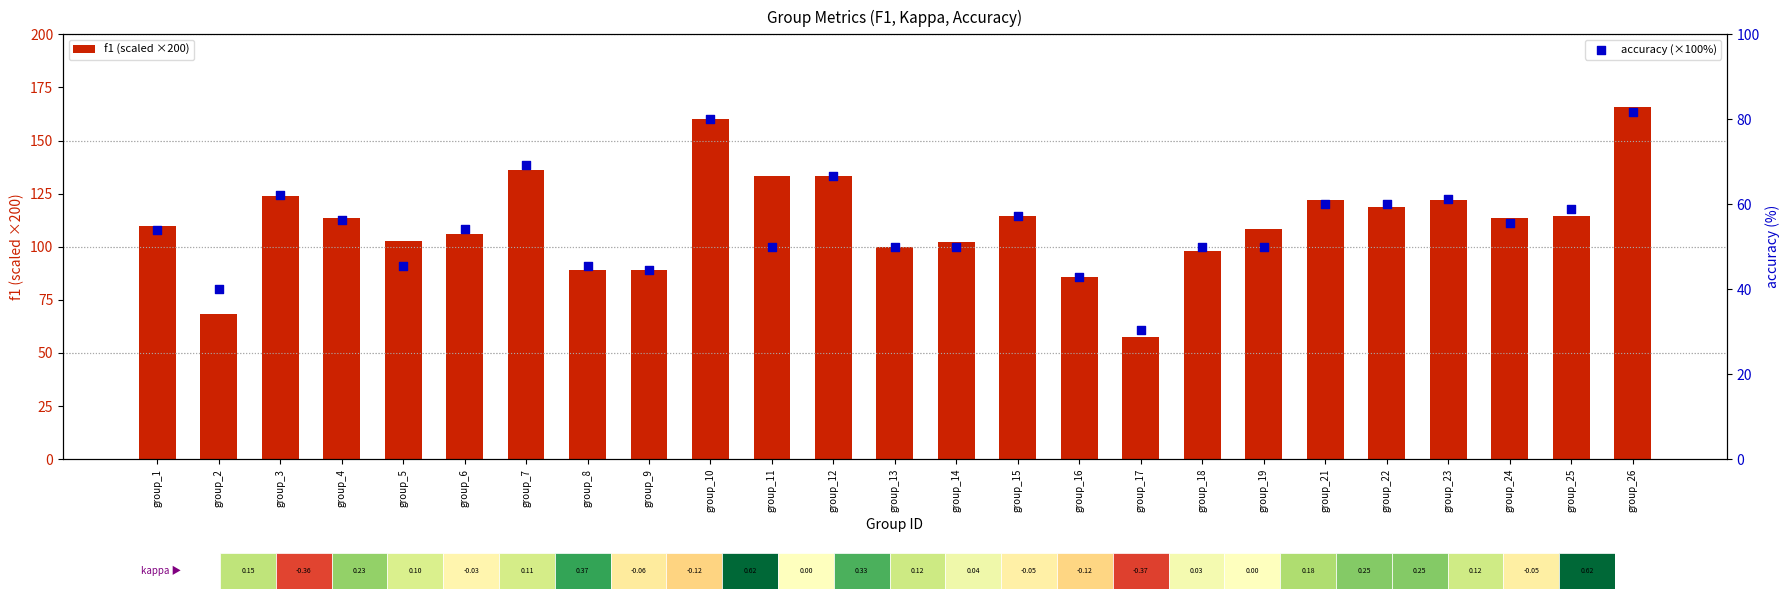

At which category is the sum across all series the highest?

group_26